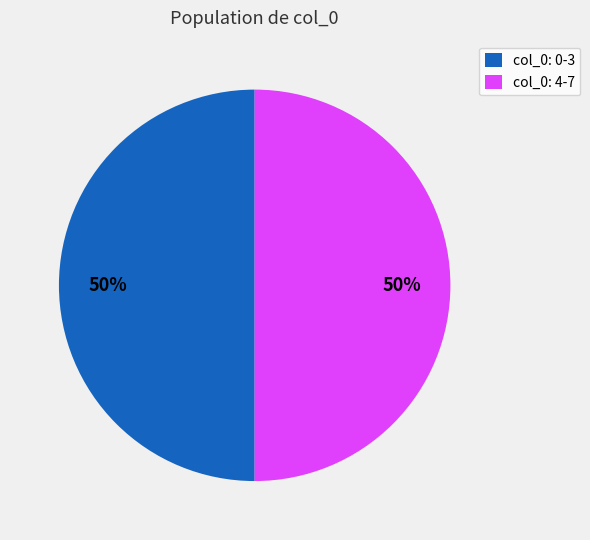

How many slices are in this pie chart?

2